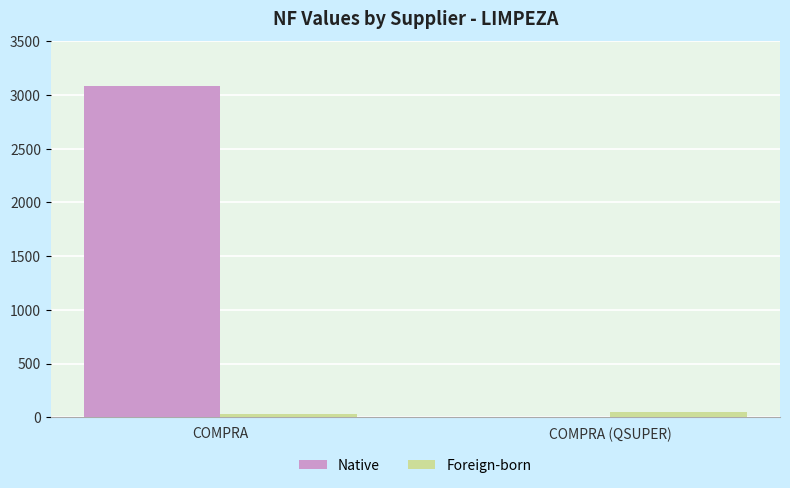

What is the greatest value displayed?

3080